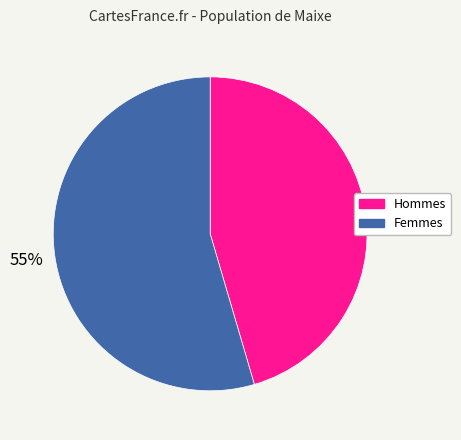

To the nearest percent, what is the average slice percentage?

50%